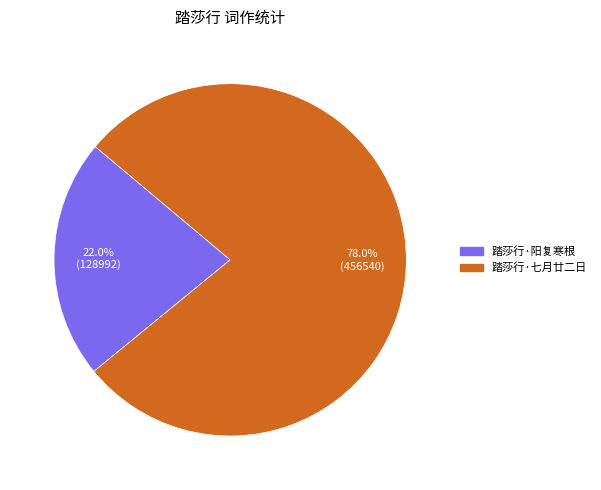

Do 踏莎行·七月廿二日 and 踏莎行·阳复寒根 together represent more than half of the pie?

Yes